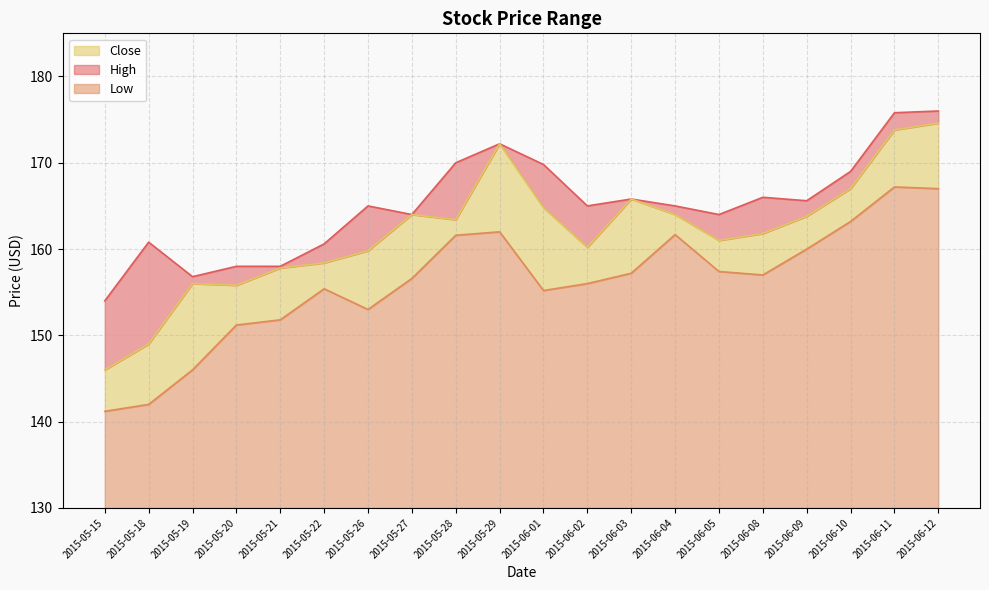

How many interior local valleys does the Close series have?

4